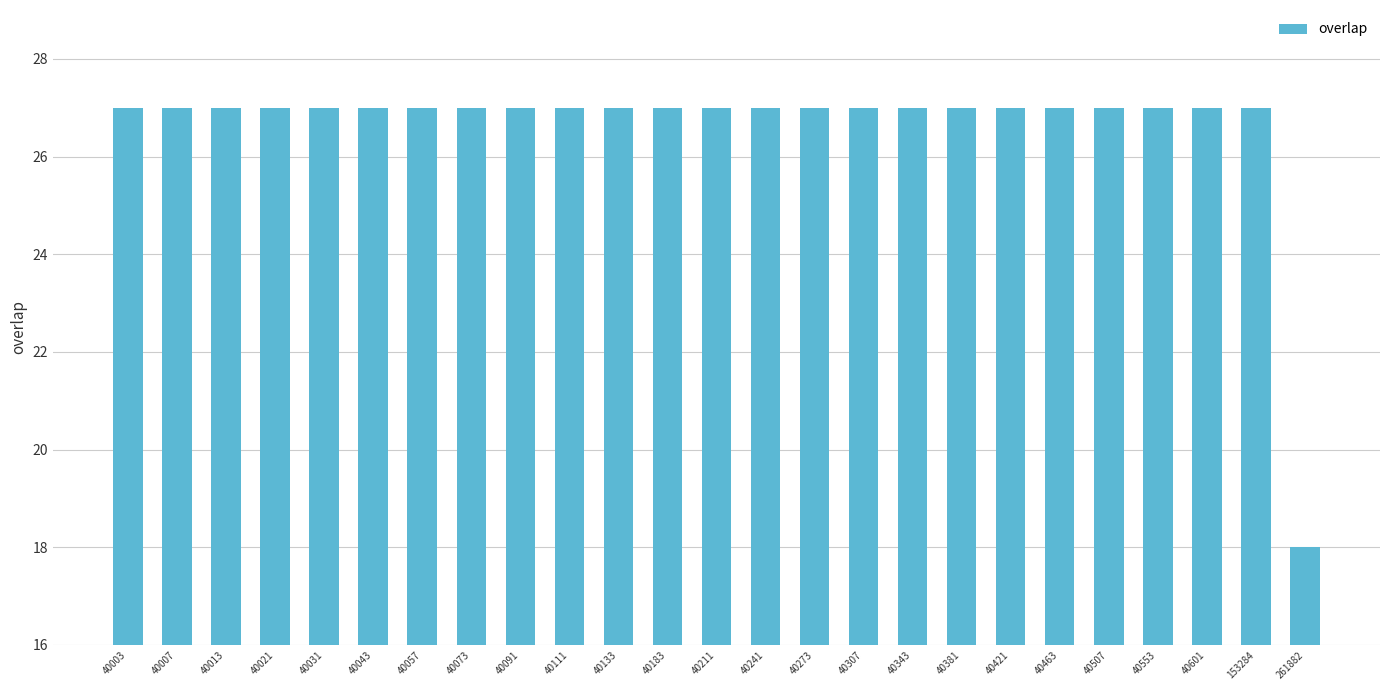

At which category does the chart reach its minimum across all series?

261882